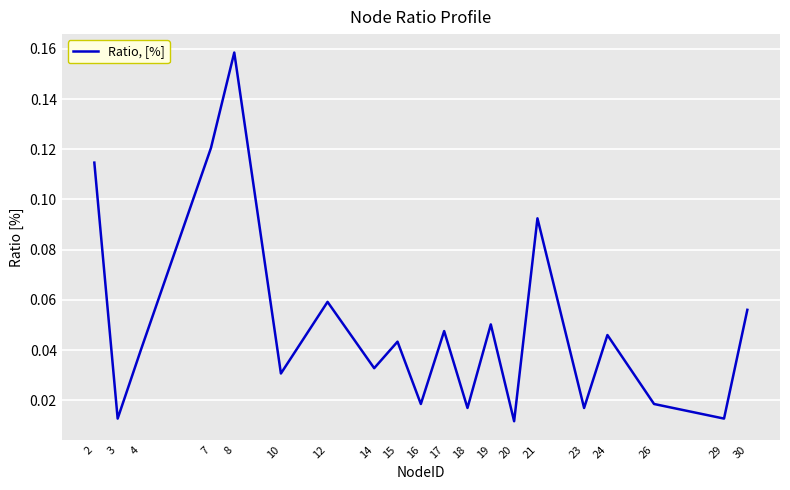

Which category has the highest value across all series?

8